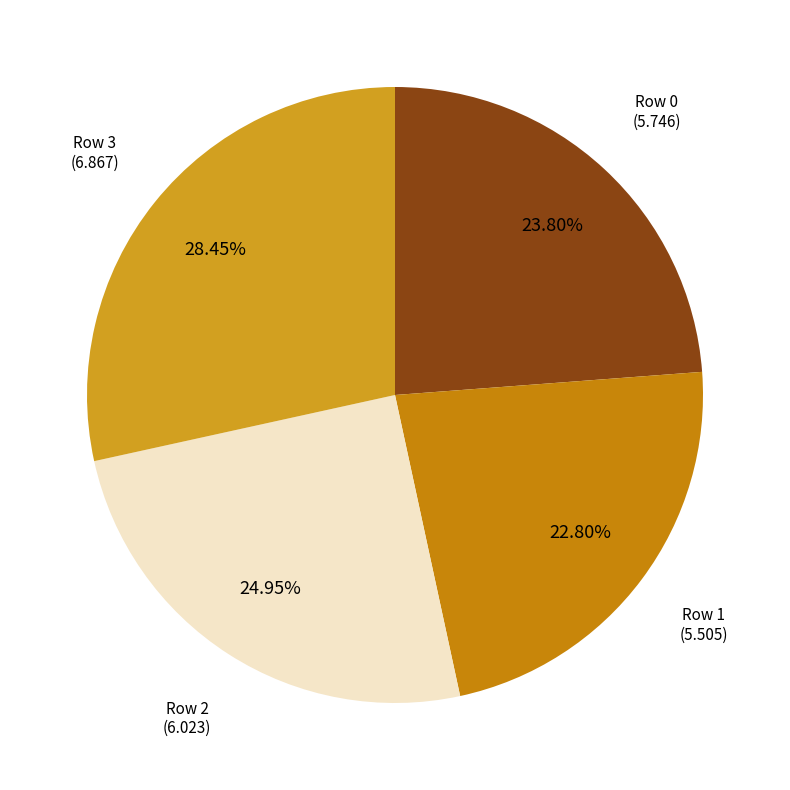

How many slices are in this pie chart?

4